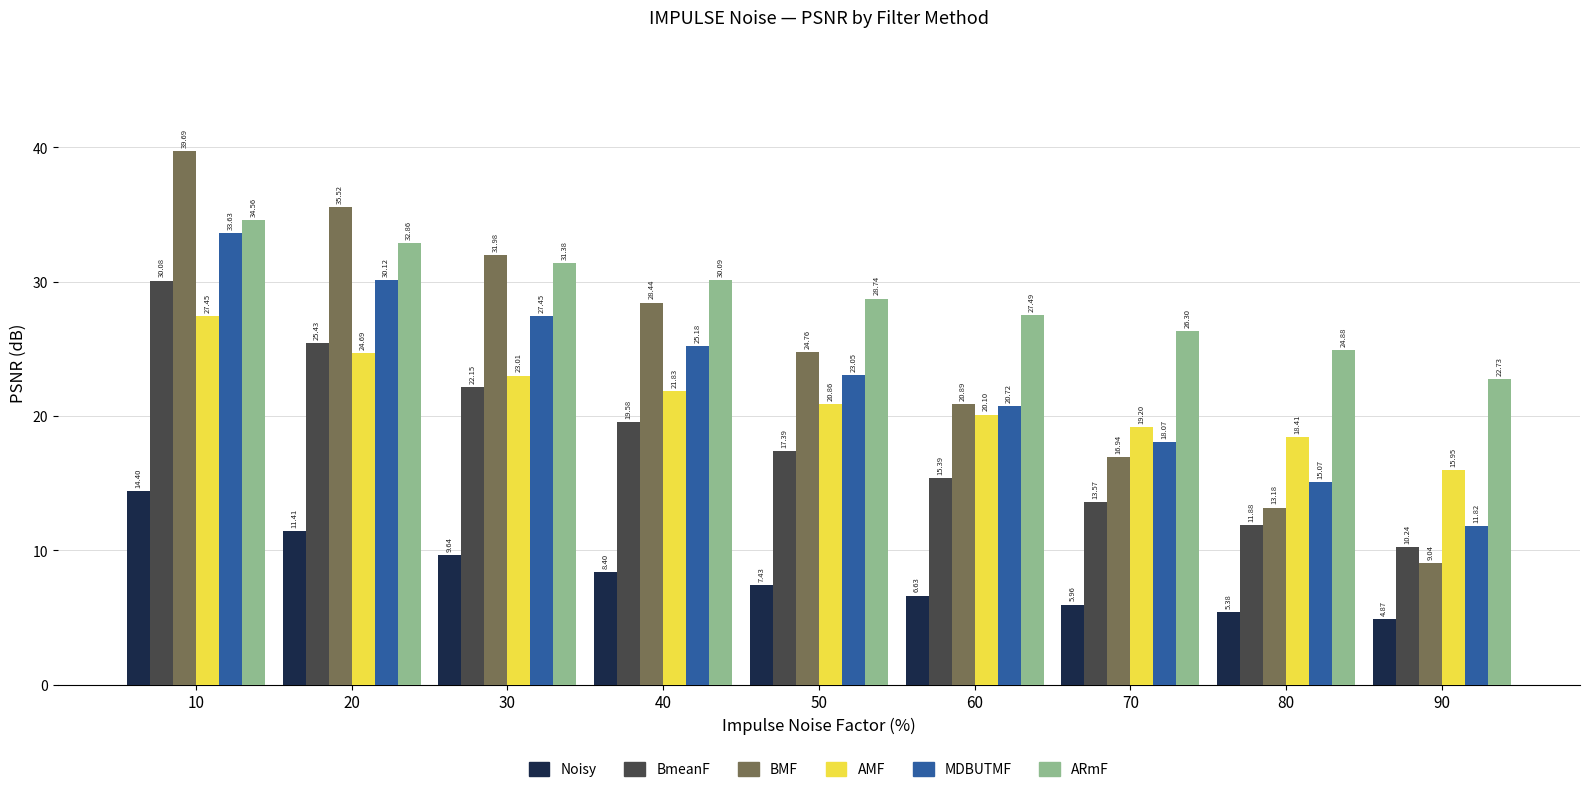

What is the difference between the highest and lowest values at 30?

22.3